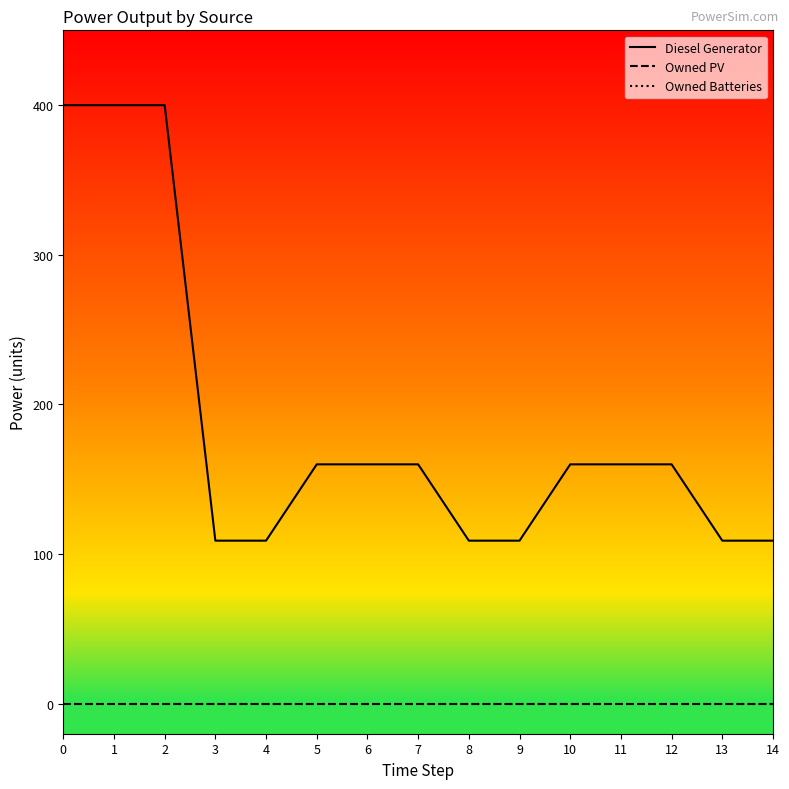

Does the chart display data point markers on the line(s)?

No